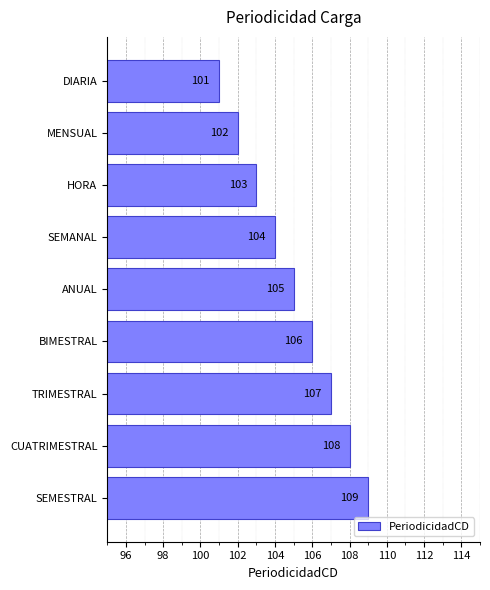

What is the maximum value shown in the chart?

109